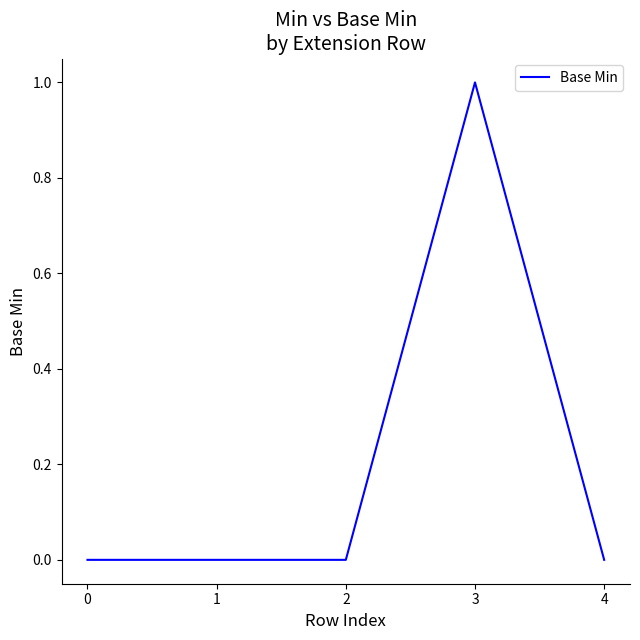

What is the sum of all values?

1